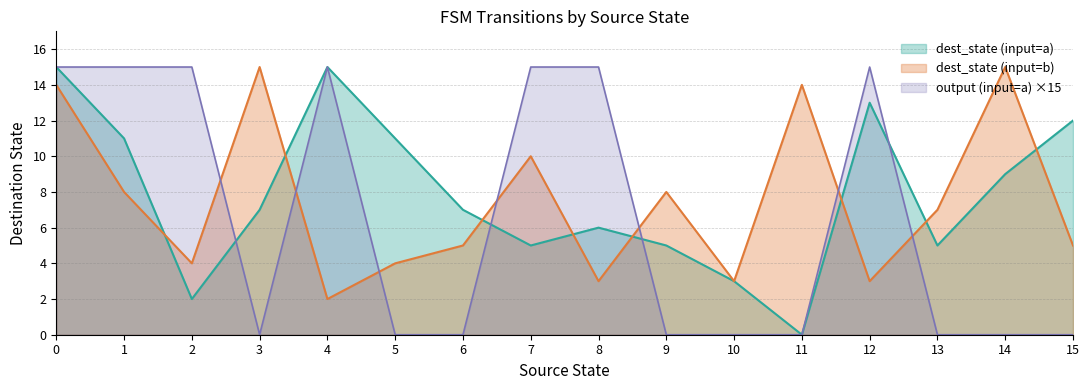

At which category is the sum across all series the highest?

0